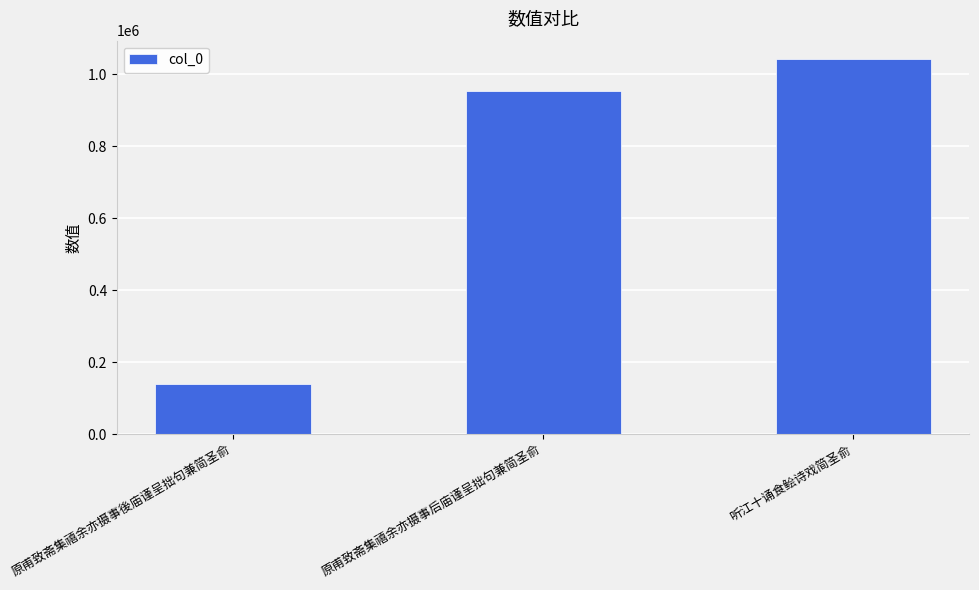

Approximately how many times larger is the value at 听江十诵食鲙诗戏简圣俞 compared to 原甫致斋集禧余亦摄事后庙谨呈拙句兼简圣俞?

1.1